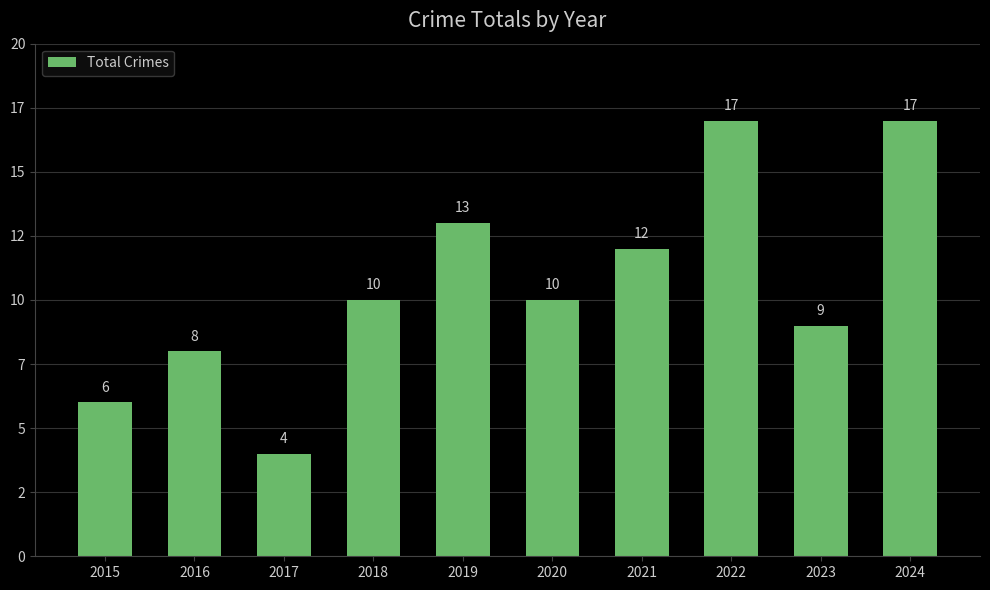

The chart shows a value of 4 at 2017. True or false?

True